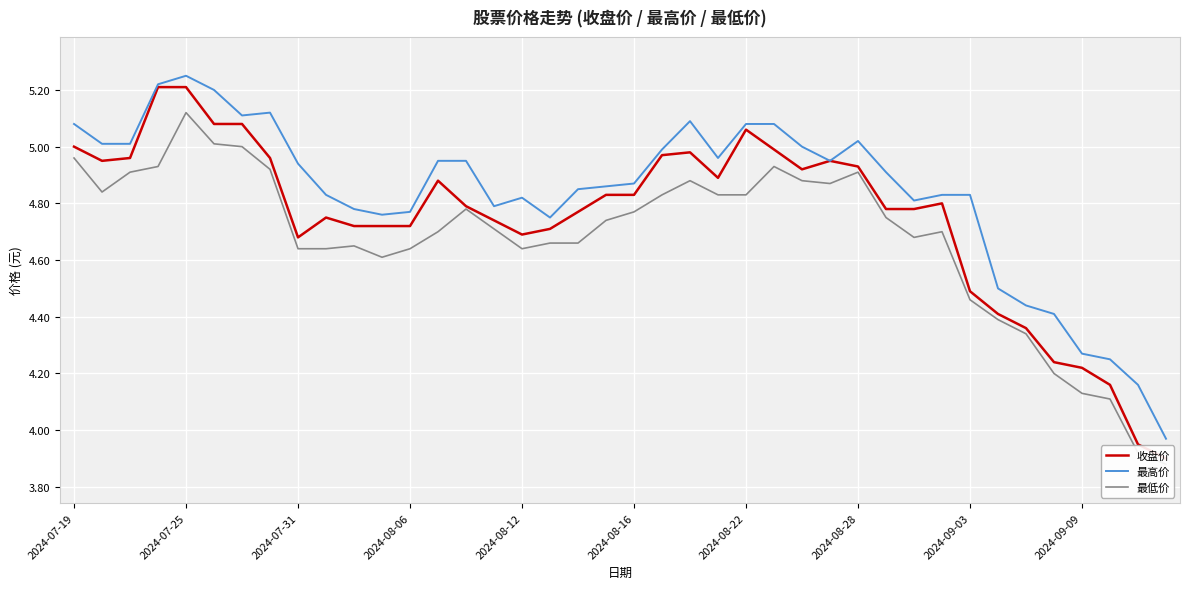

At which label does 最高价 first exceed 4?

2024-07-19